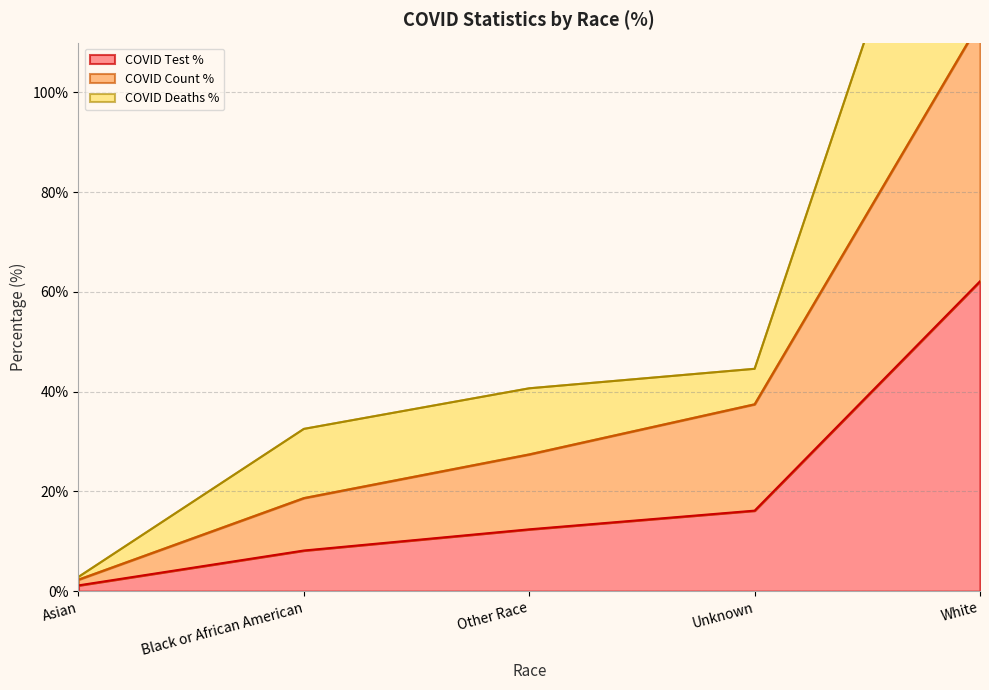

List the series in order of their peak value, lowest first.

COVID_TEST_PCT, COVID_COUNT_PCT, COVID_DEATHS_PCT